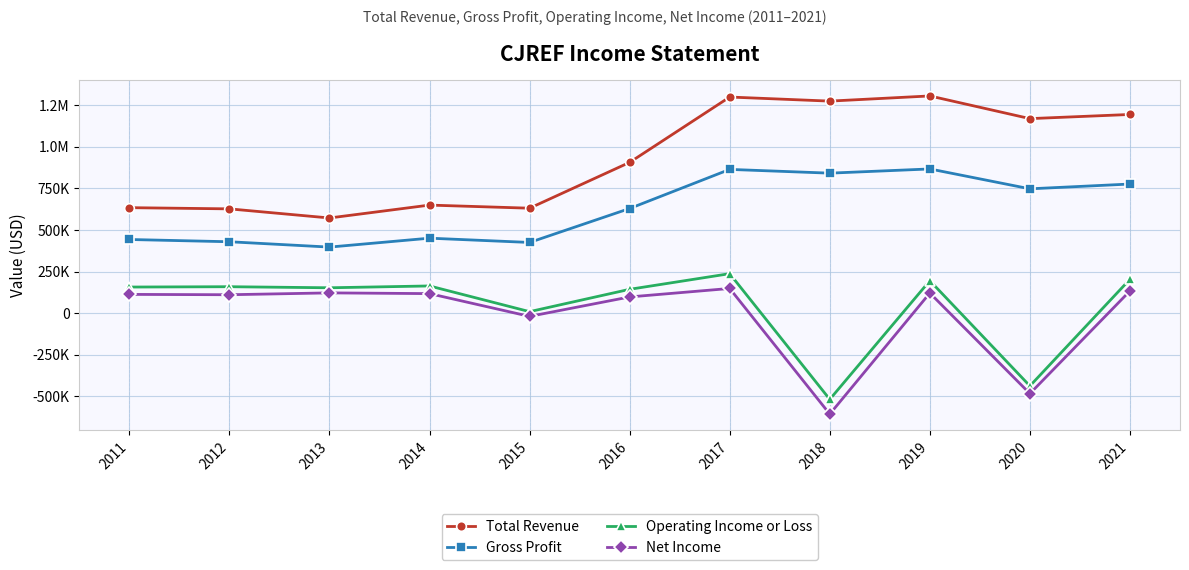

Where is Operating Income or Loss nearest to the value -140600?

2015